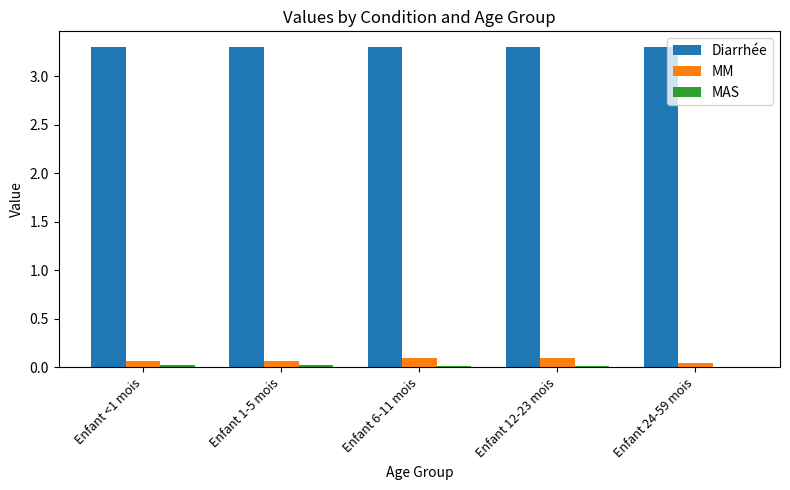

What is the maximum value shown in the chart?

3.3